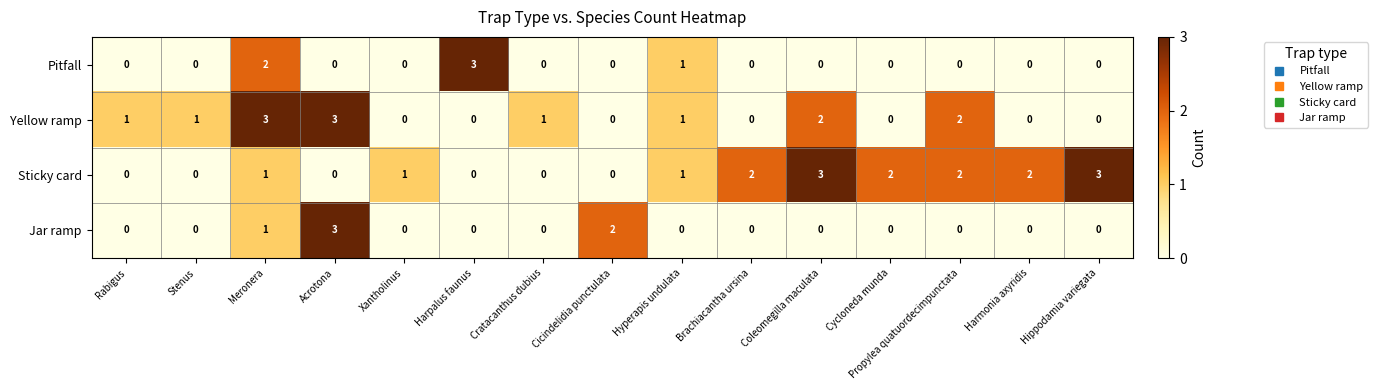

What is the sum of all Sticky card values?

17